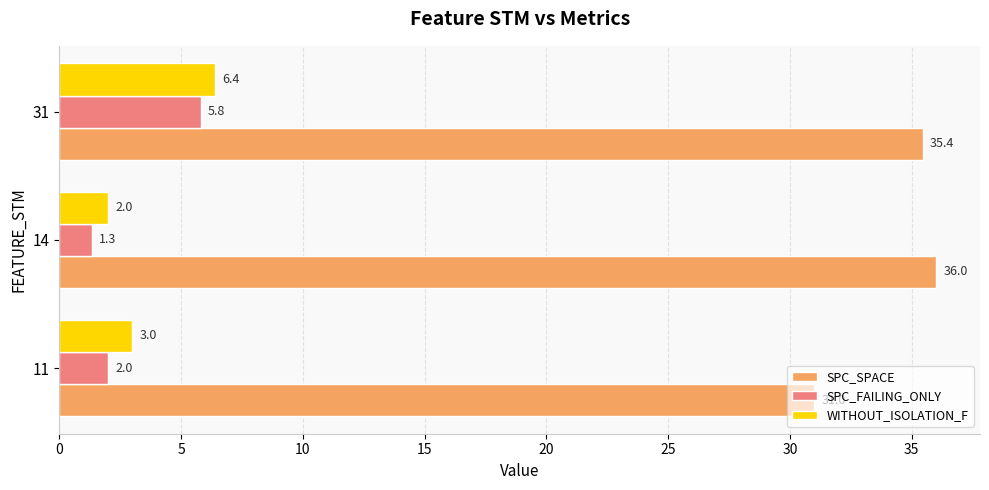

How many distinct data groups are displayed?

3